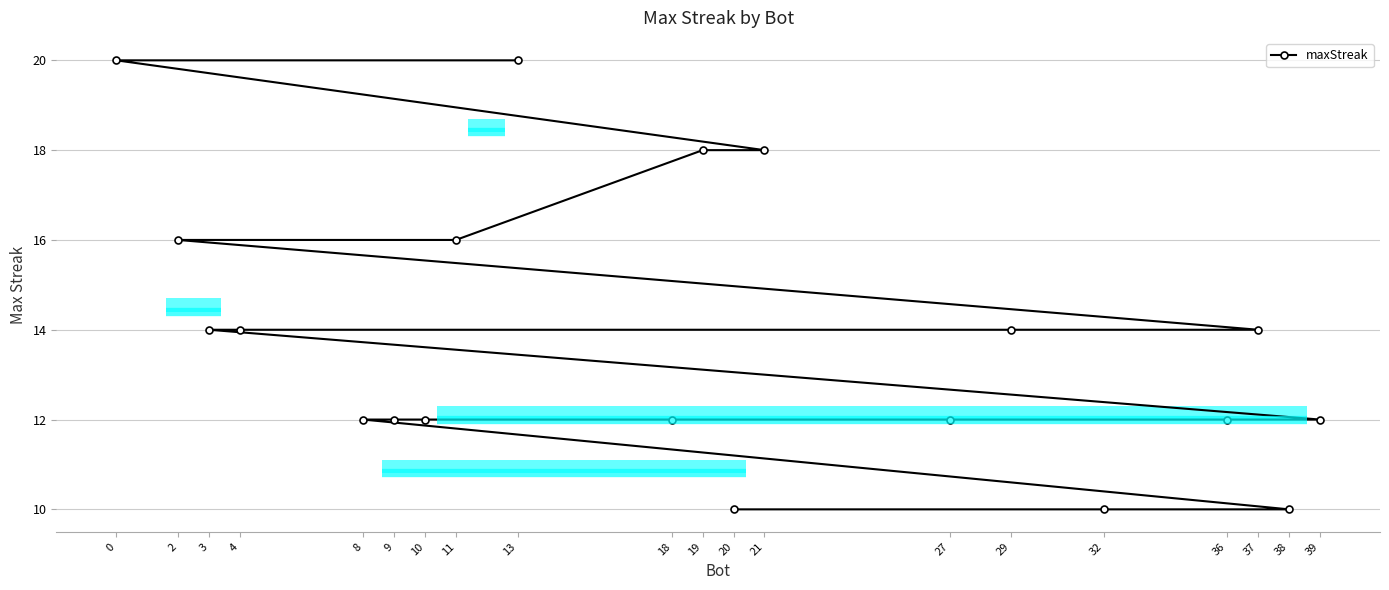

What value does the data have at 2, to the nearest 5?

15